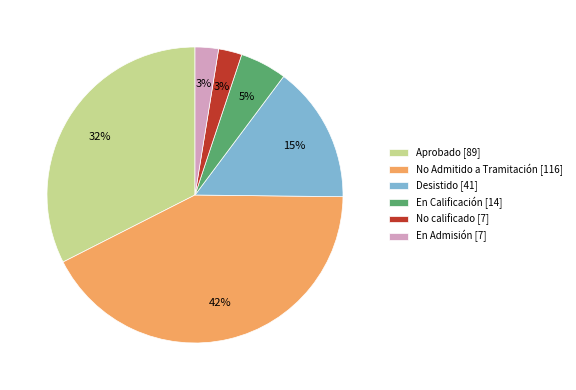

To the nearest percent, what is the difference between the Aprobado [89] and No Admitido a Tramitación [116] slice percentages?

10%